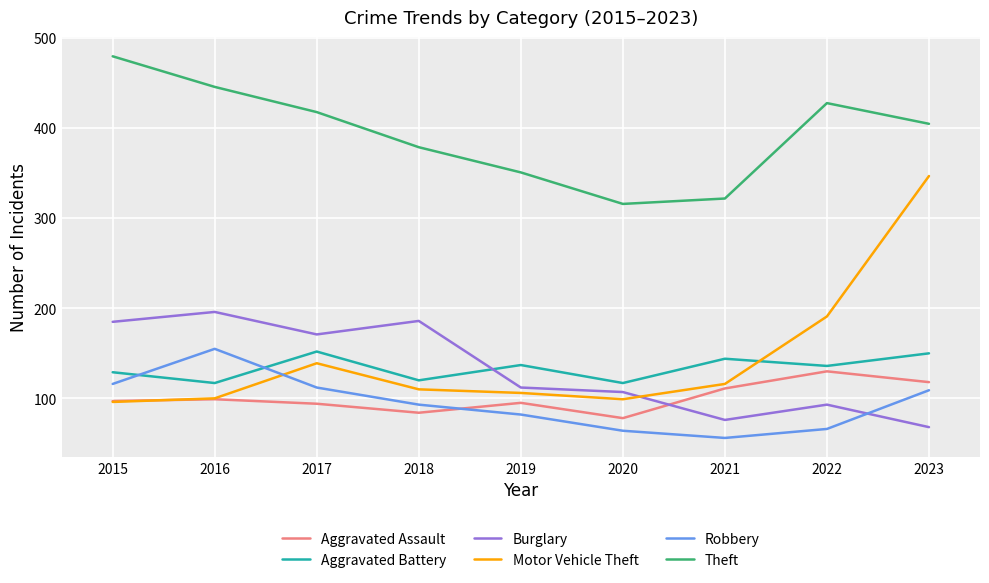

Which series has the widest spread of values?

Motor Vehicle Theft